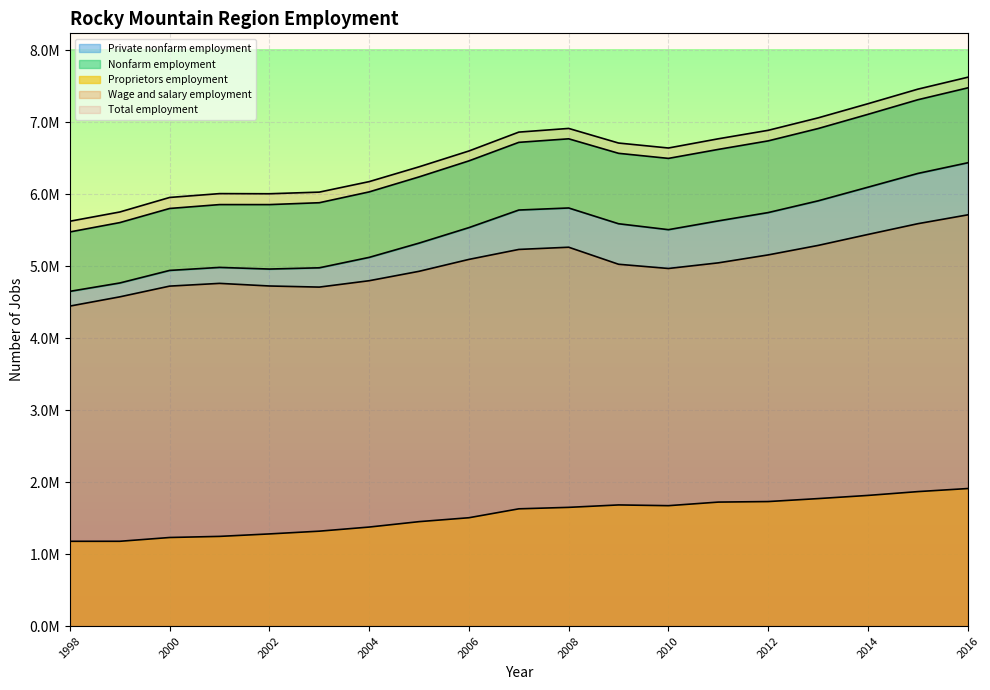

How many lines are shown in the chart?

5